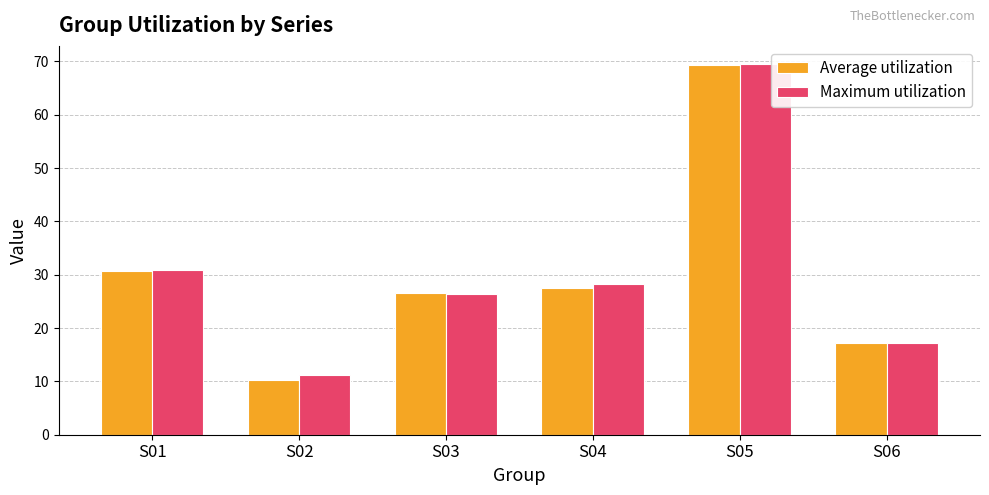

What is the sum of all Average utilization values?

181.5